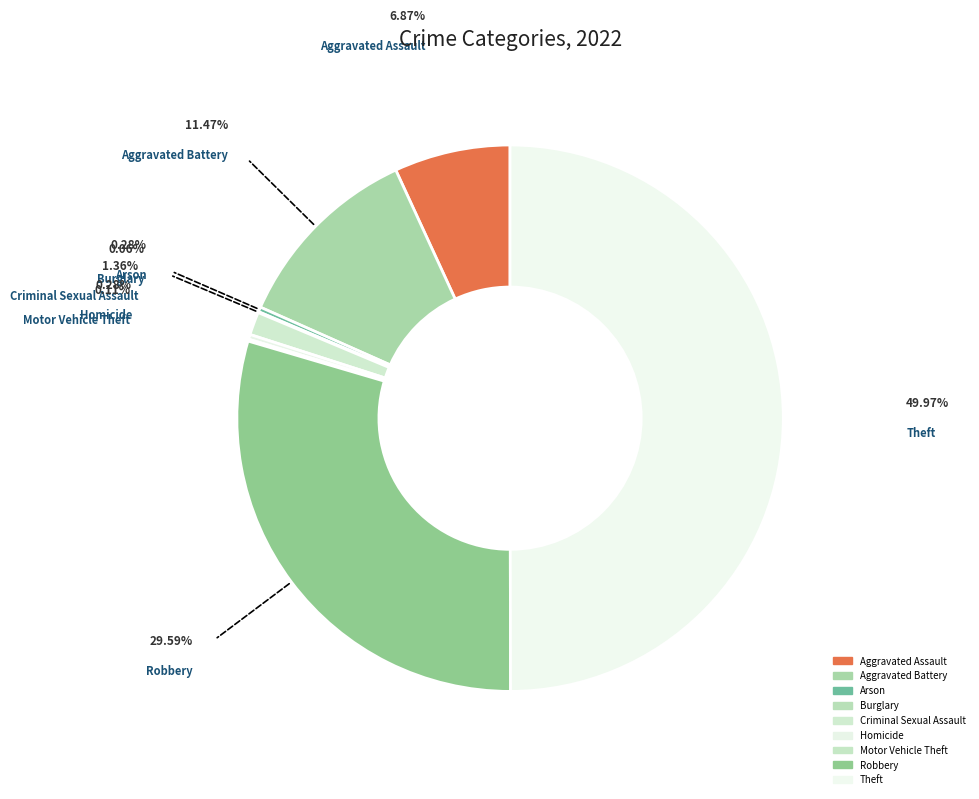

To the nearest percent, what is the average slice percentage?

11%